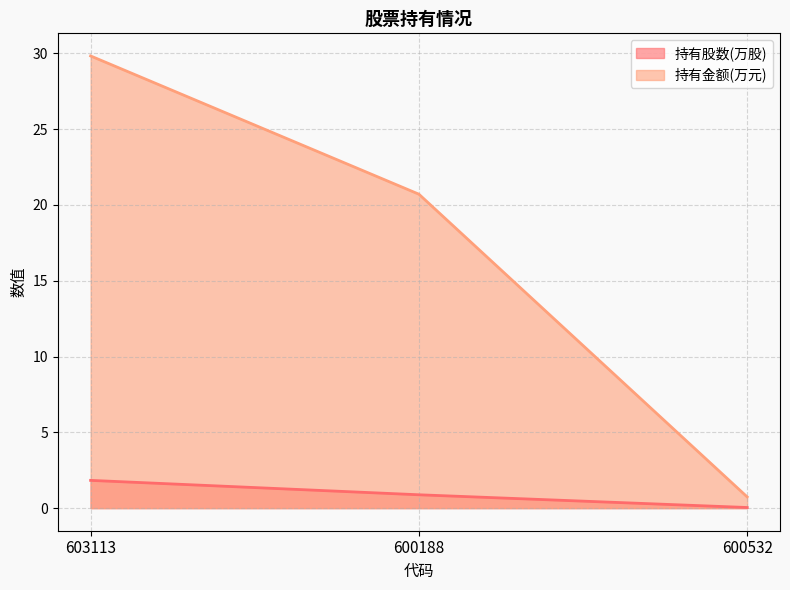

What is the value of the 持有金额(万元) point at the 3rd from the left?

0.7